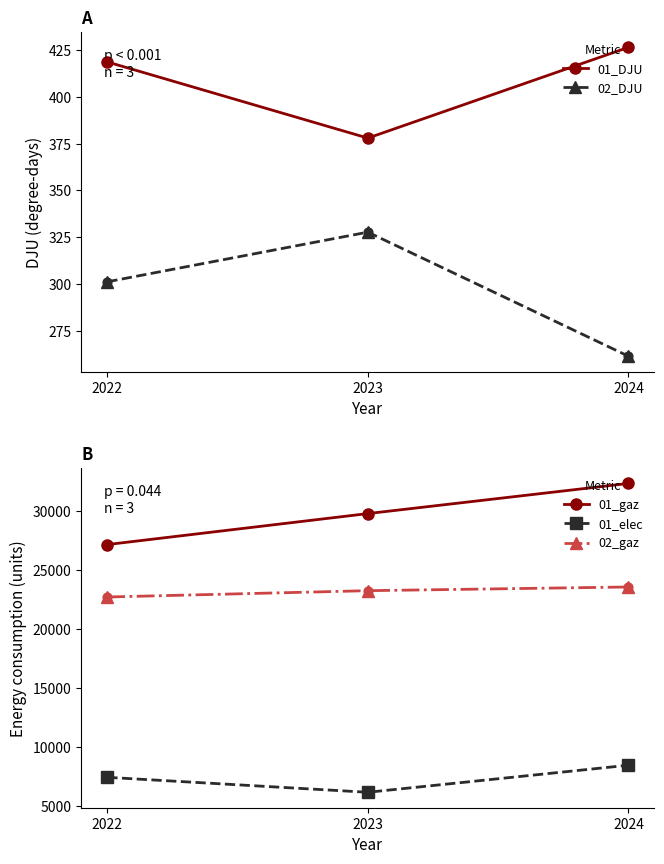

Is the value of 01_elec at 2023 greater than the value of 02_DJU at 2023?

Yes